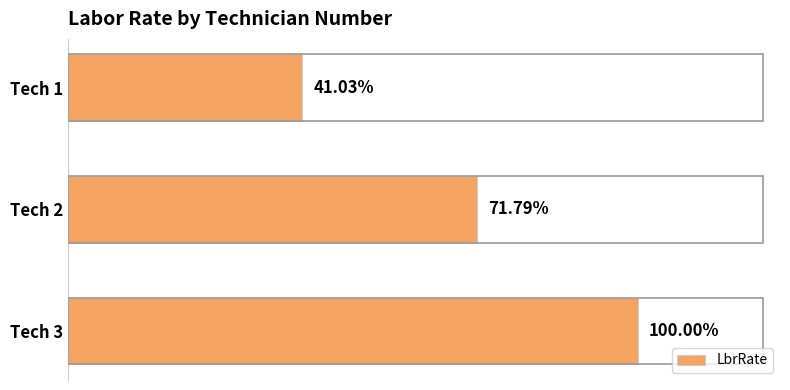

Does the chart contain any negative values?

No